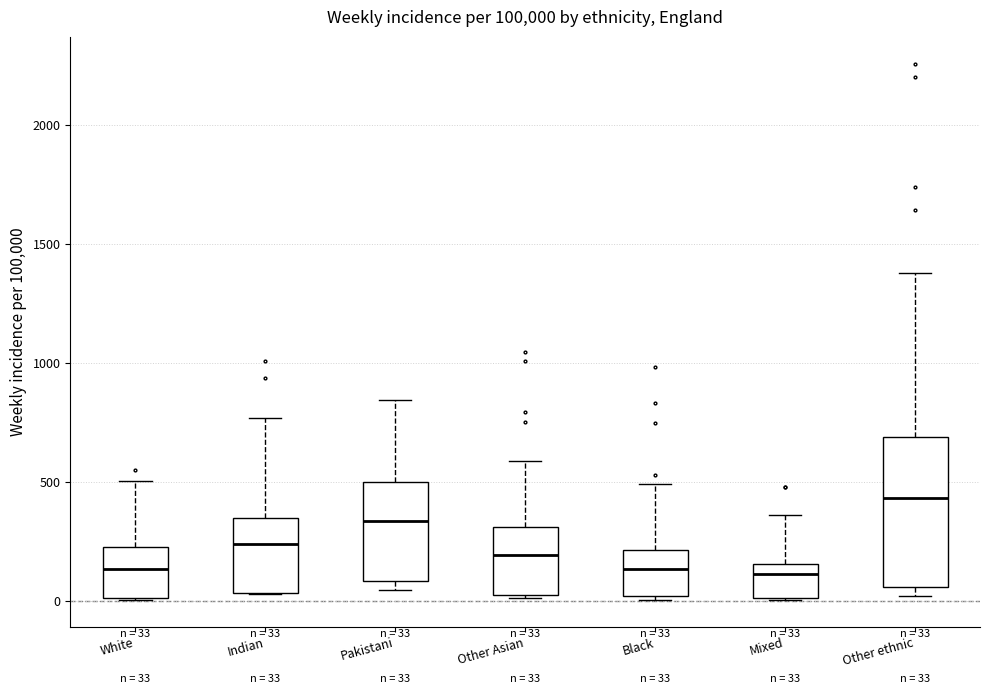

Which box's median line is the highest?

Other ethnic